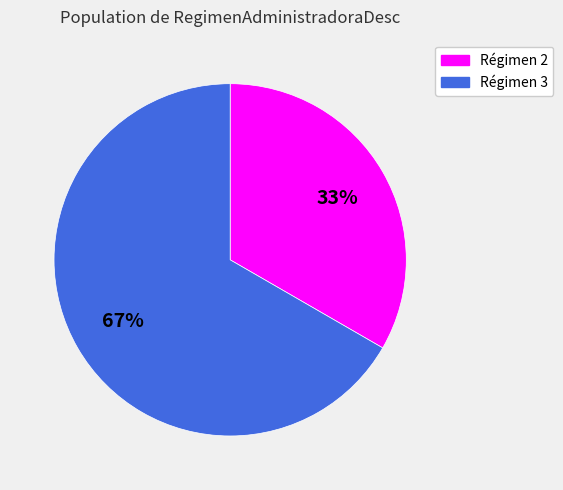

Is there a majority slice in this chart?

Yes